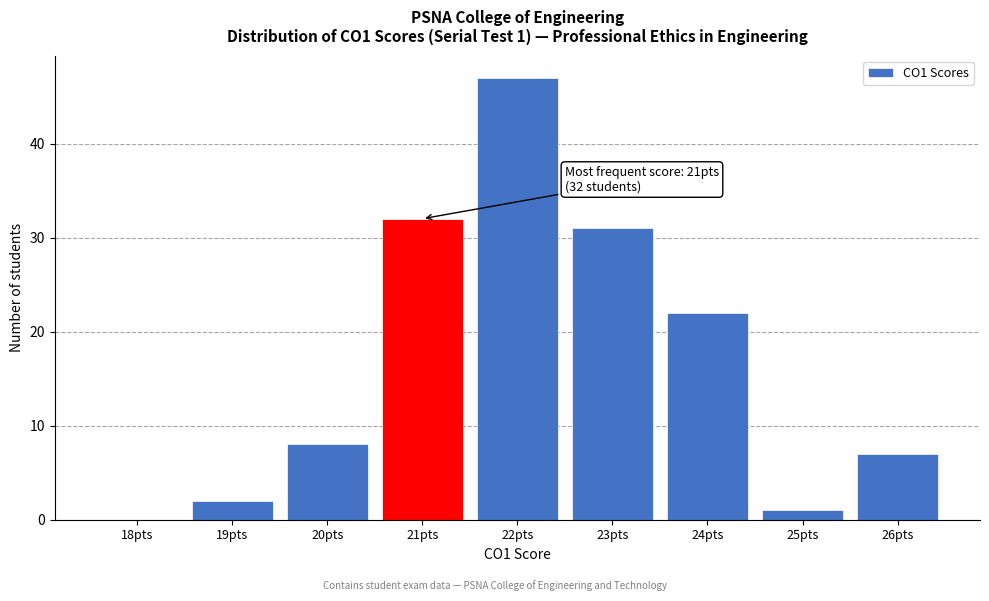

Reading right to left, list all the values displayed in this chart.

26pts=7	25pts=1	24pts=22	23pts=31	22pts=47	21pts=32	20pts=8	19pts=2	18pts=0